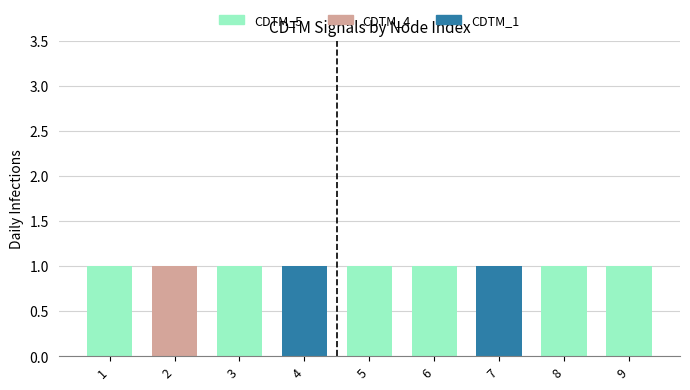

What is the sum of all CDTM_5 values?

6